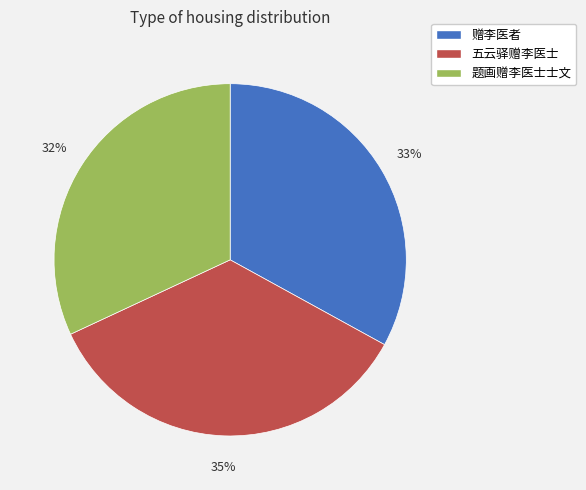

The 赠李医者 slice represents 27% of the pie. True or false?

False